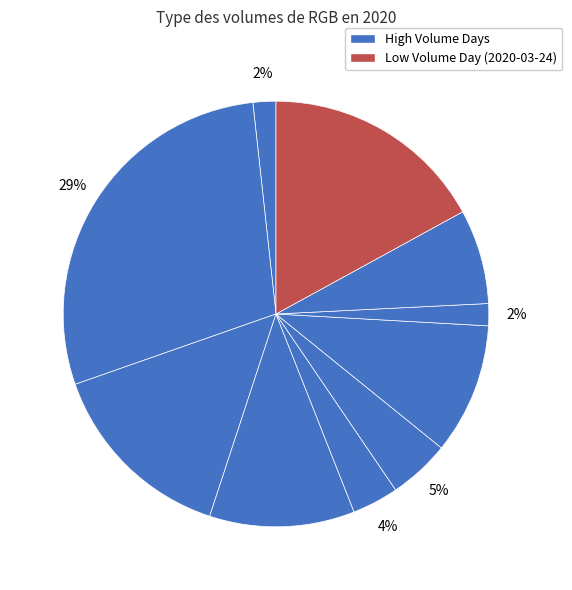

To the nearest percent, what is the average slice percentage?

10%